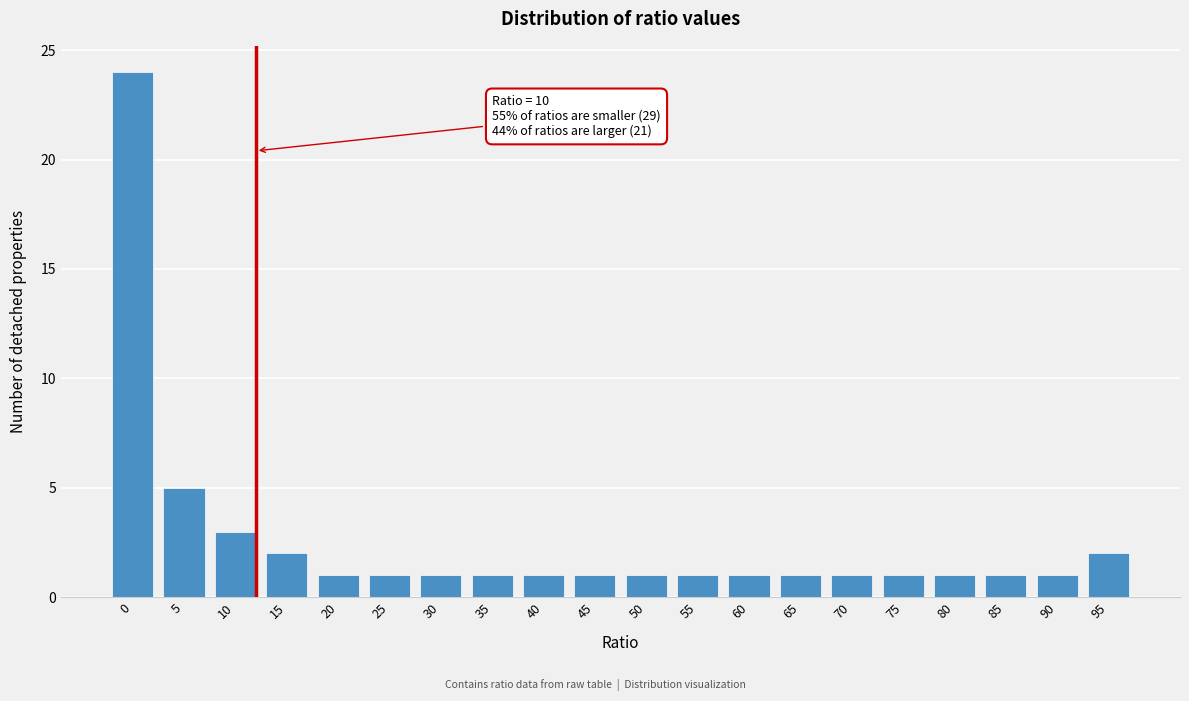

Reading right to left, transcribe all the data shown in this chart.

2	1	1	1	1	1	1	1	1	1	1	1	1	1	1	1	2	3	5	24